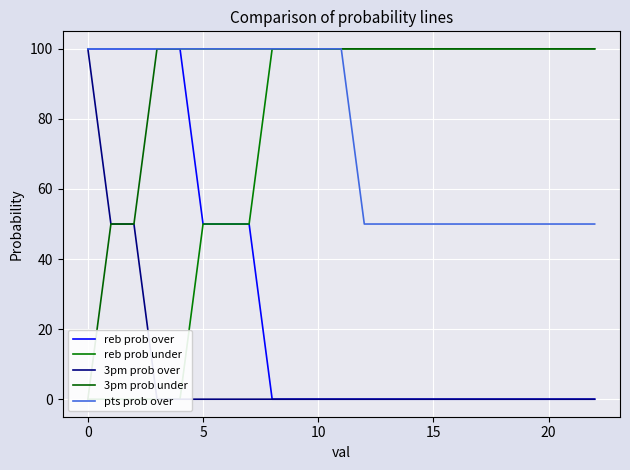

At how many categories does at least one series exceed 33?

23